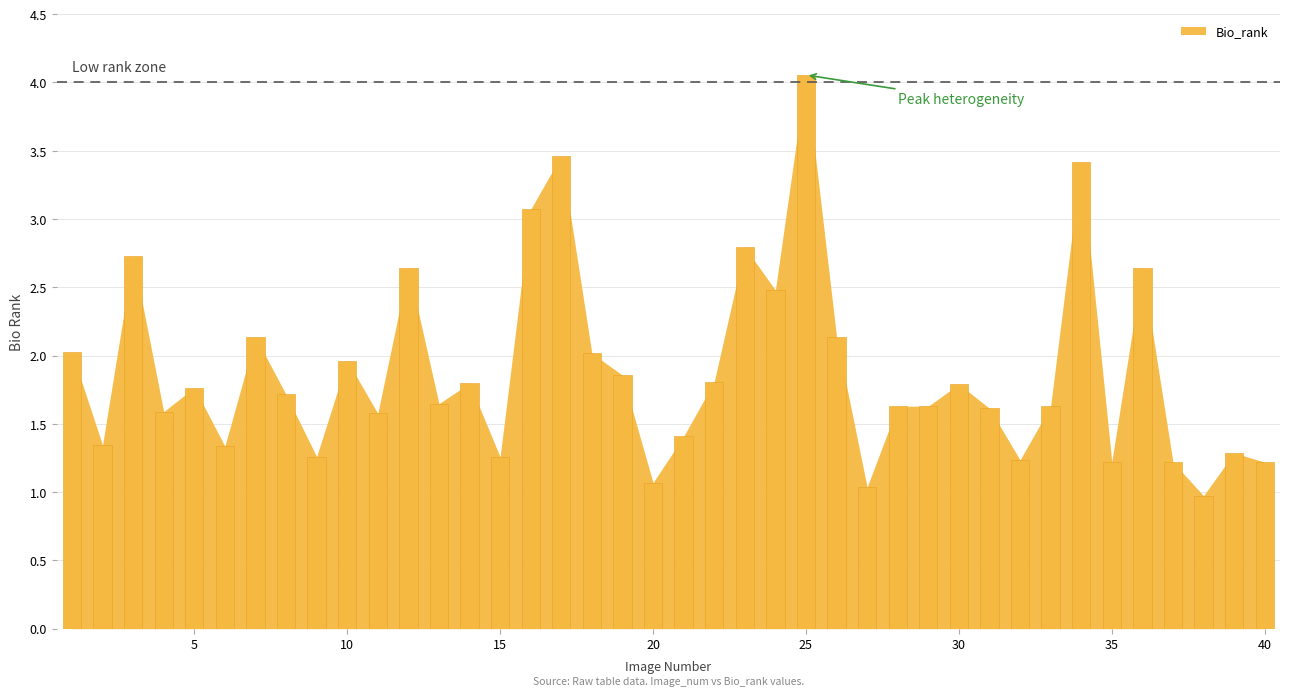

What is the minimum value shown in the chart?

1.0